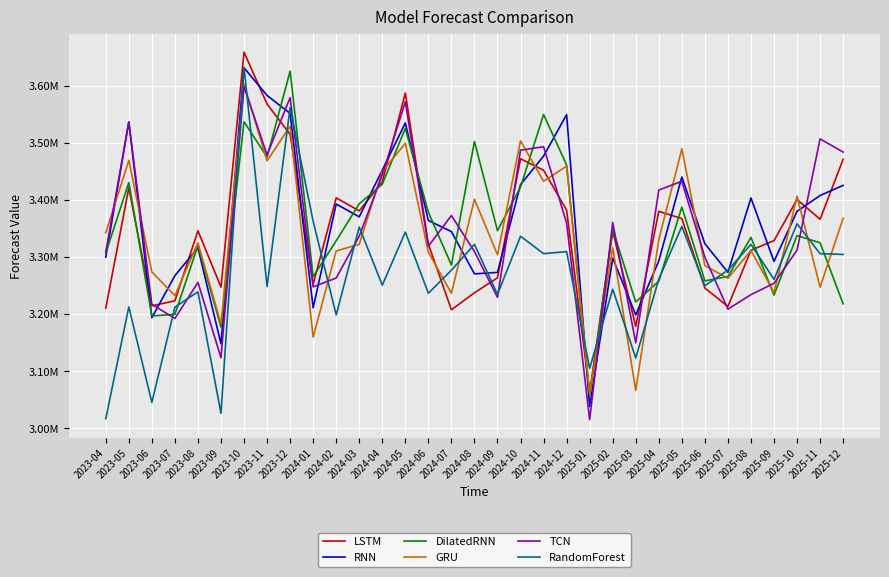

What are all the series names shown in the legend?

LSTM, RNN, DilatedRNN, GRU, TCN, RandomForest